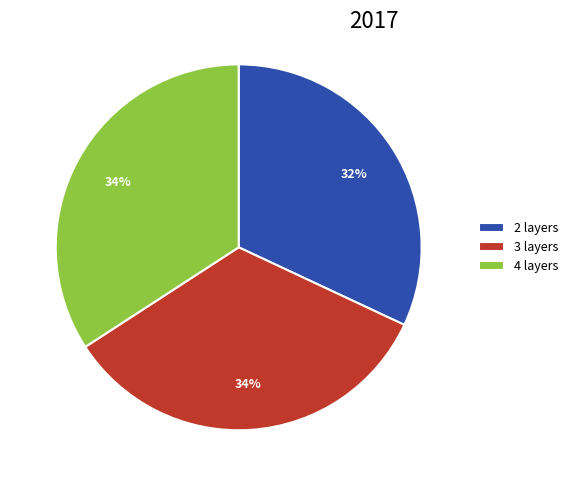

Count the number of slices in the pie.

3